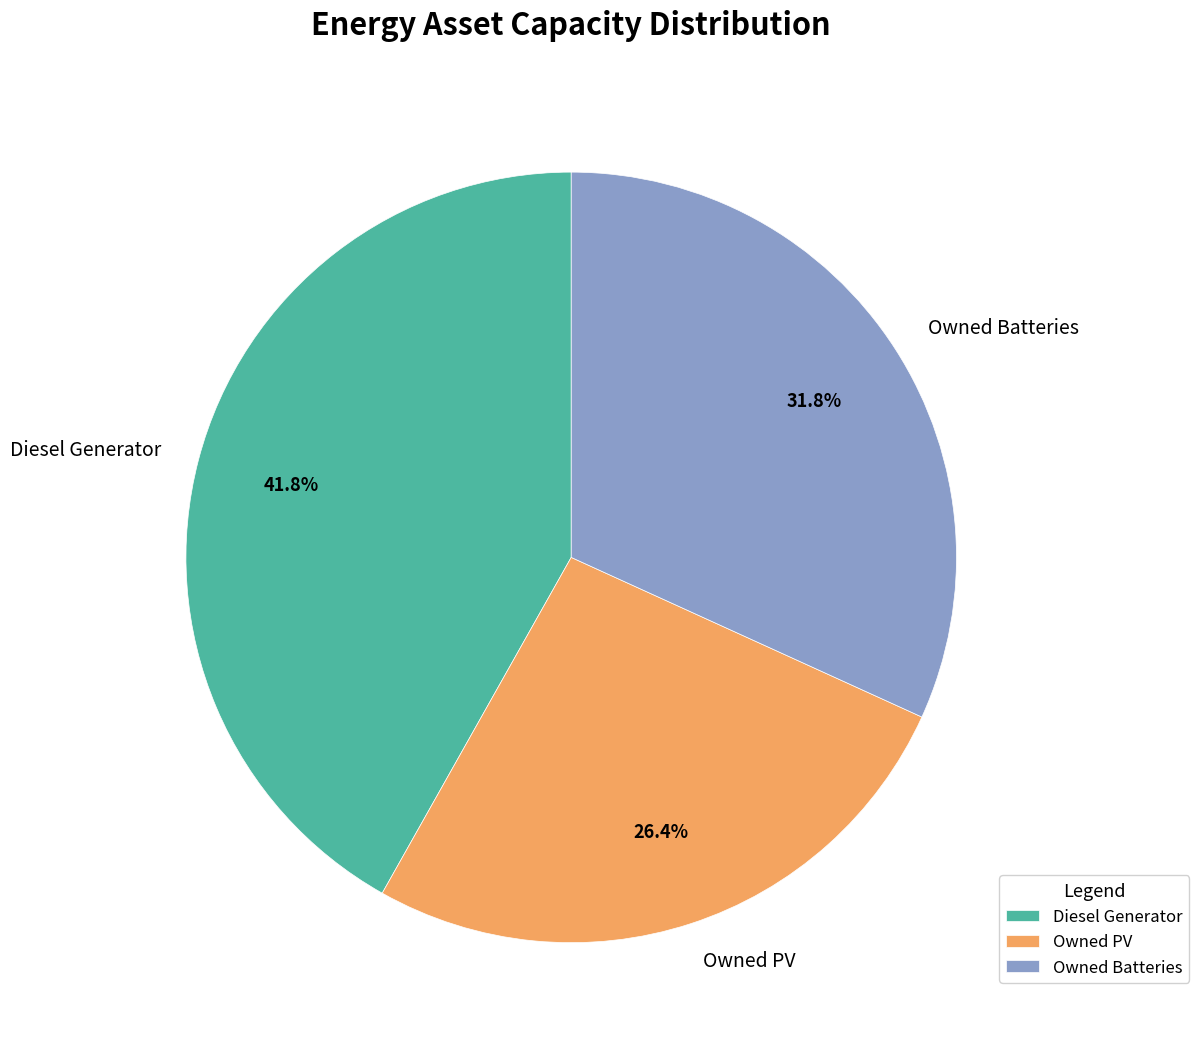

What percentage is the Owned PV slice, to the nearest percent?

26%